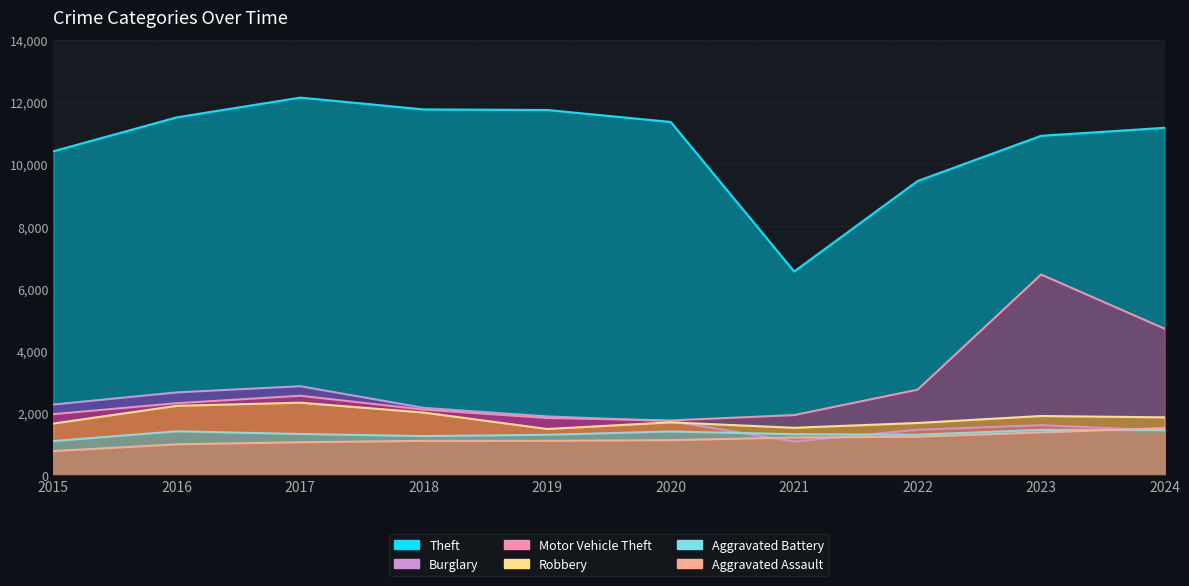

Where does the Aggravated Battery series first go above 1327?

2016